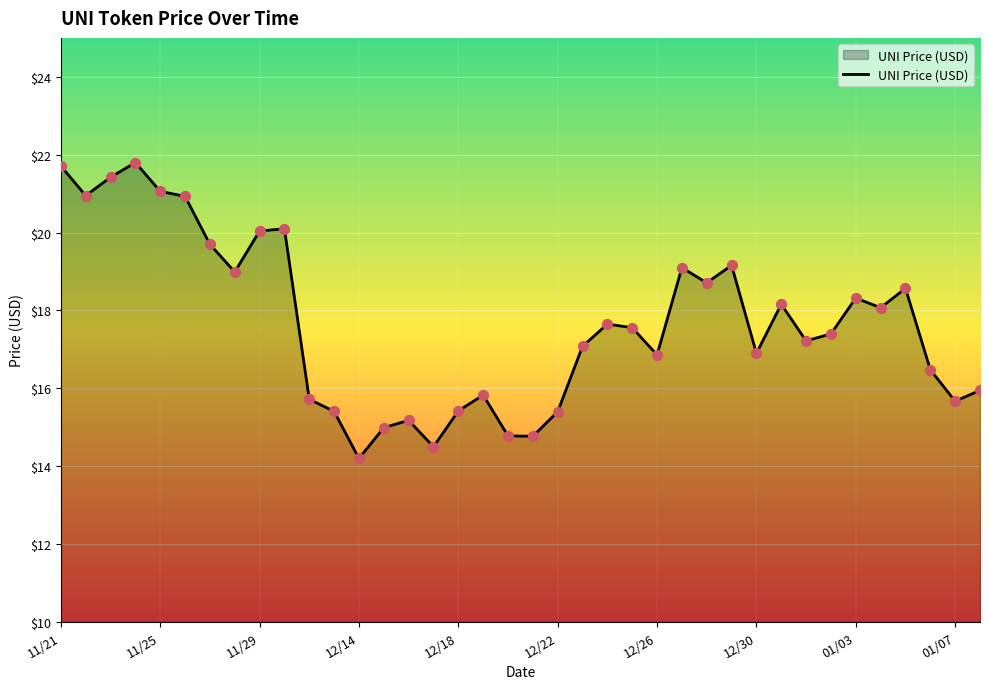

What is the minimum value shown in the chart?

14.2